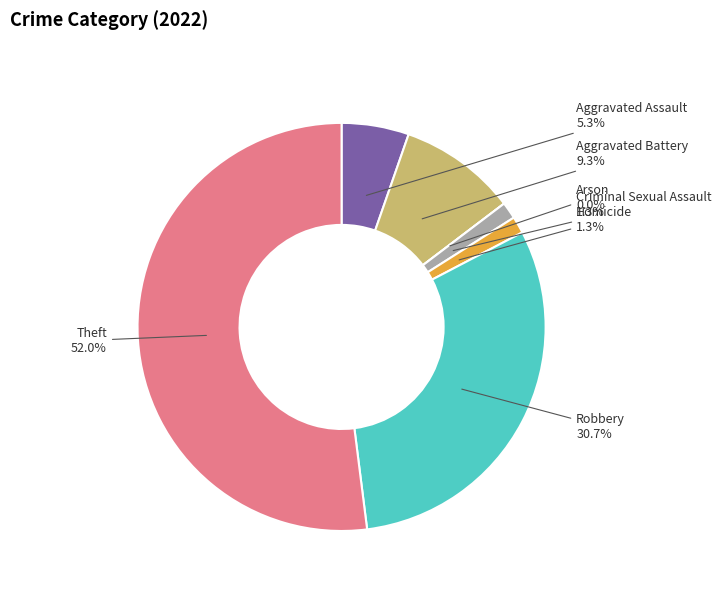

To the nearest percent, what is the difference between the largest and smallest slice percentages?

52%